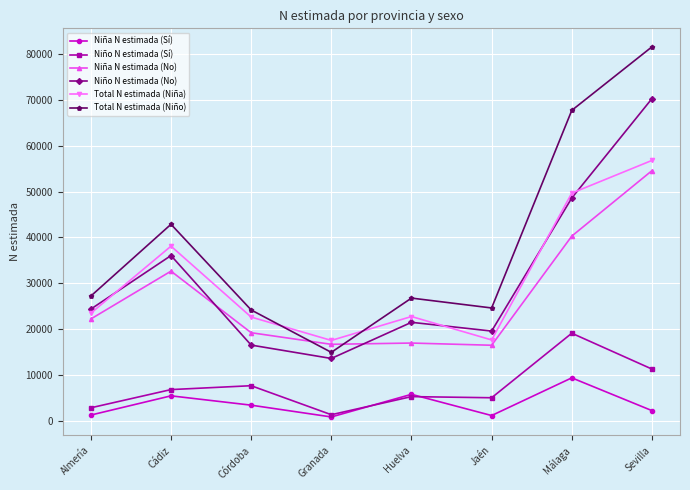

What is the label of the 8th point from the right?

Almería